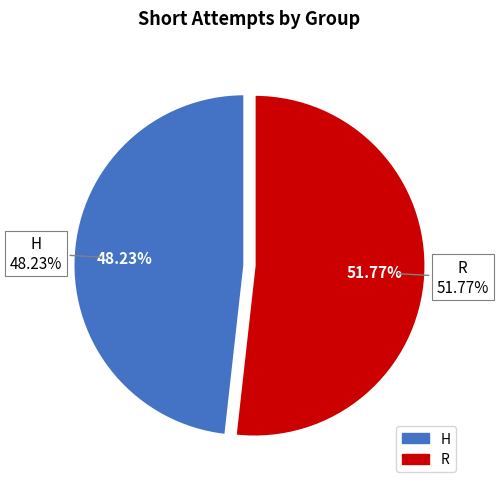

What percentage is the R slice, to the nearest percent?

52%